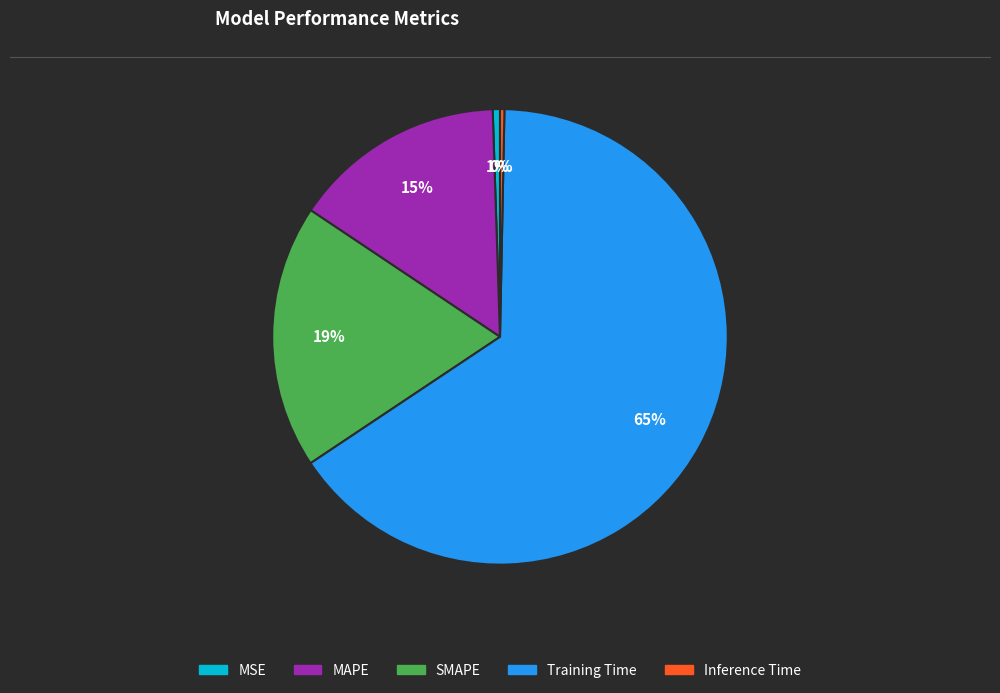

Do SMAPE and Inference Time together represent more than half of the pie?

No